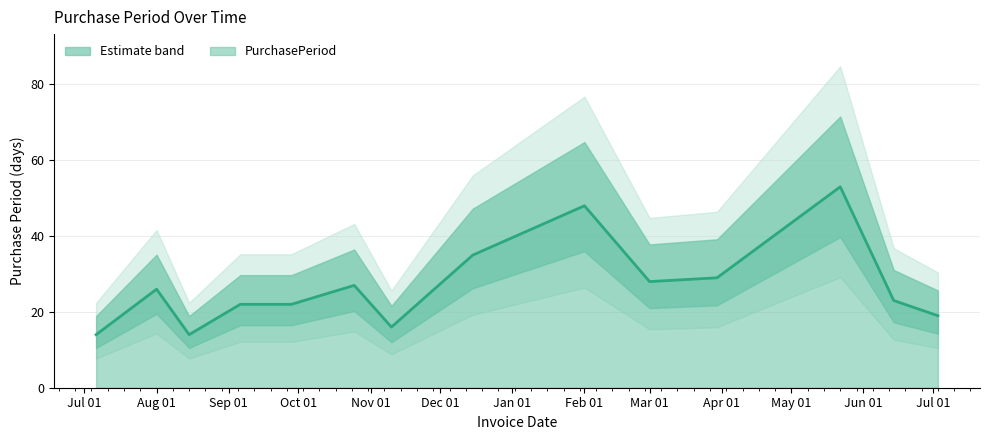

Between 2016-10-25 and 2016-12-15, which is larger?

2016-12-15